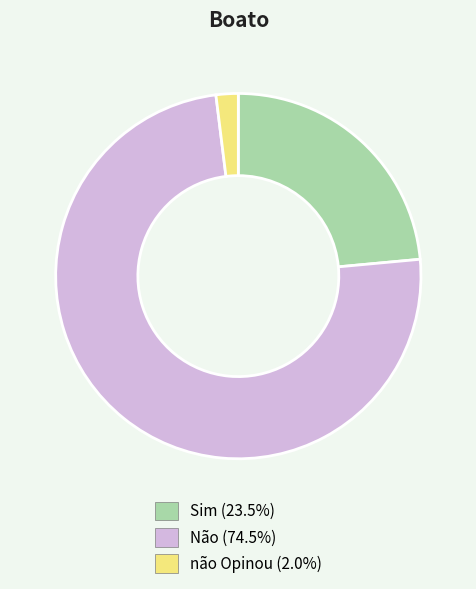

Approximately how many times larger is the value at Não (74.5%) compared to não Opinou (2.0%)?

38.0